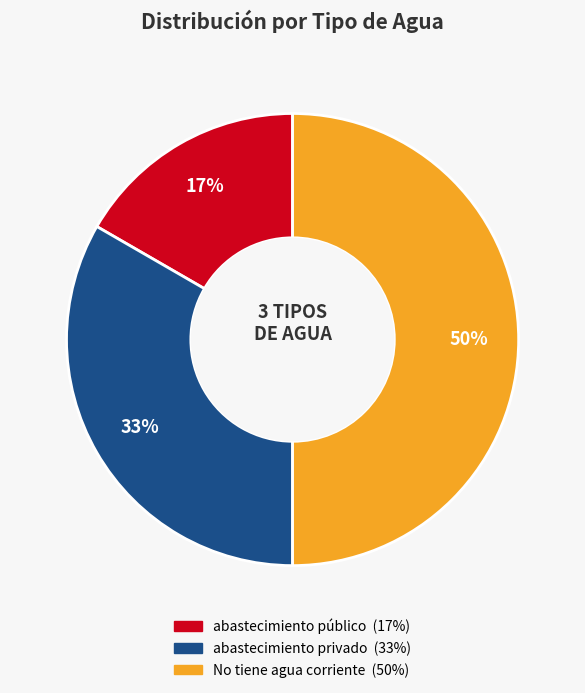

Is the sum of No tiene agua corriente and abastecimiento privado greater than half?

Yes